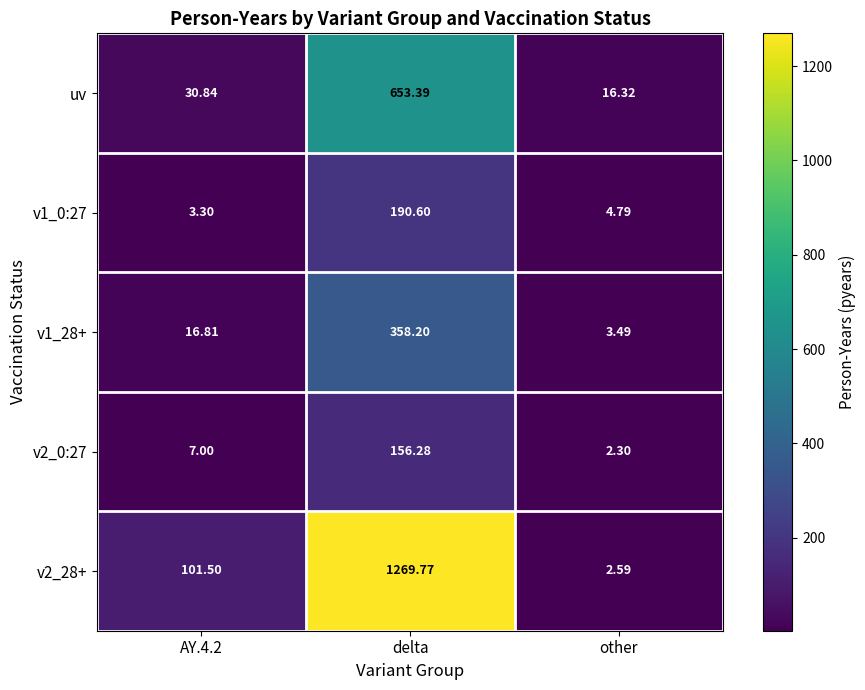

What is the difference between the highest and lowest values at delta?

1113.5